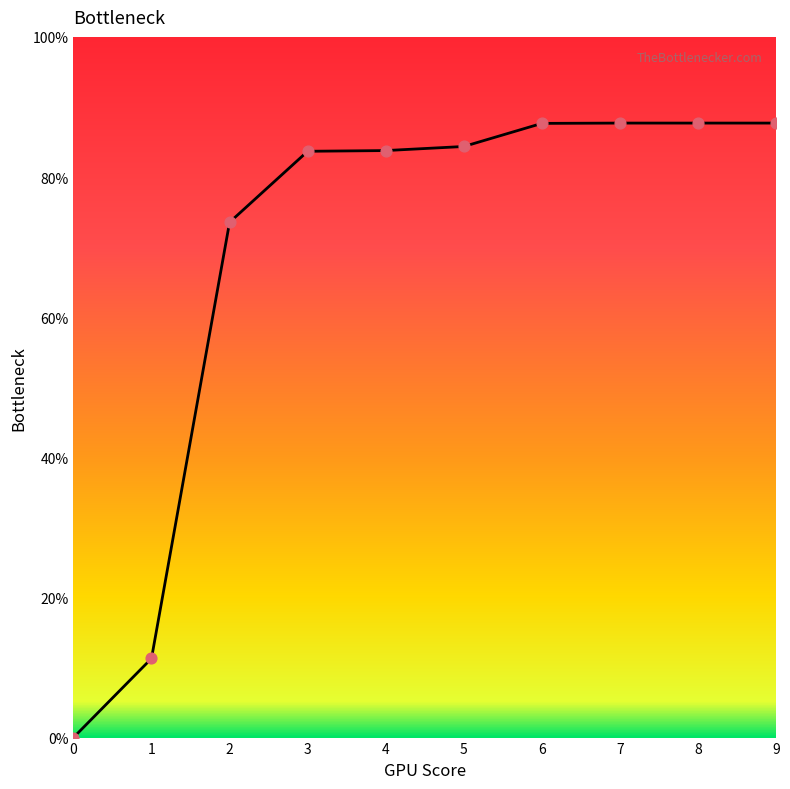

What is the change in value from 0 to 9?

+87.7